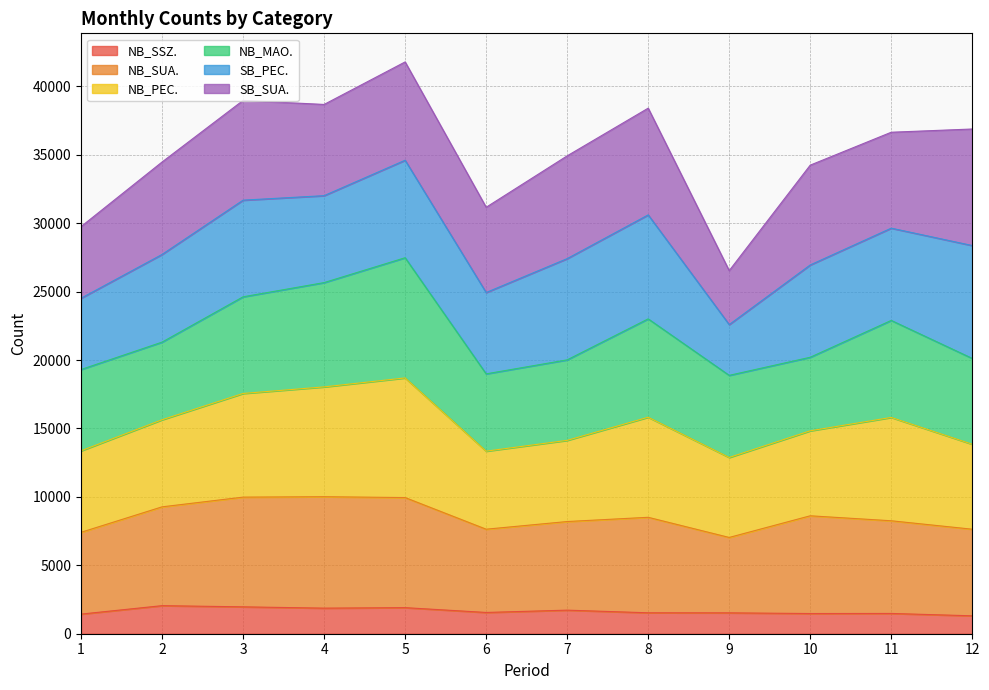

Which category has the lowest value across all series?

12